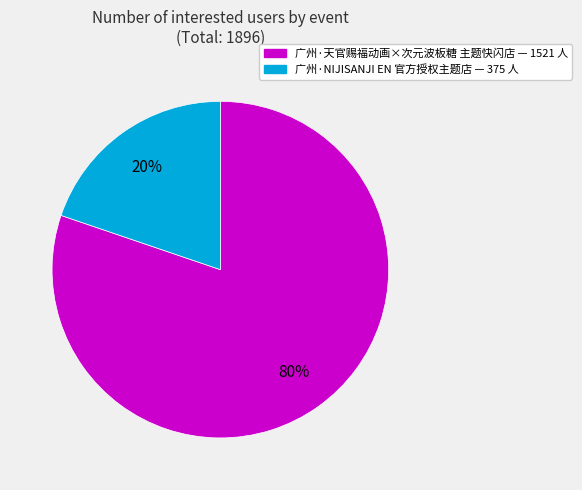

What is the ratio of the value at 广州·NIJISANJI EN 官方授权主题店 to the value at 广州·天官赐福动画×次元波板糖 主题快闪店?

0.2